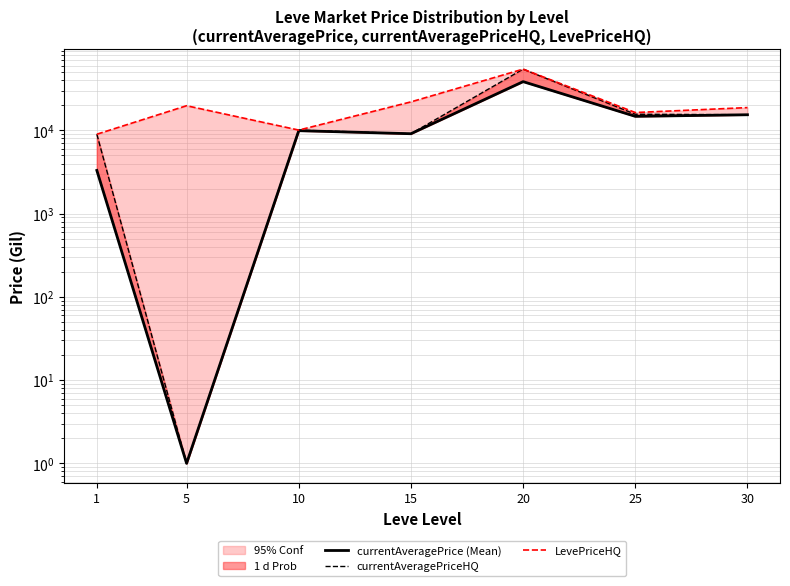

True or false: currentAveragePriceHQ and currentAveragePrice (Mean) intersect in this chart.

False